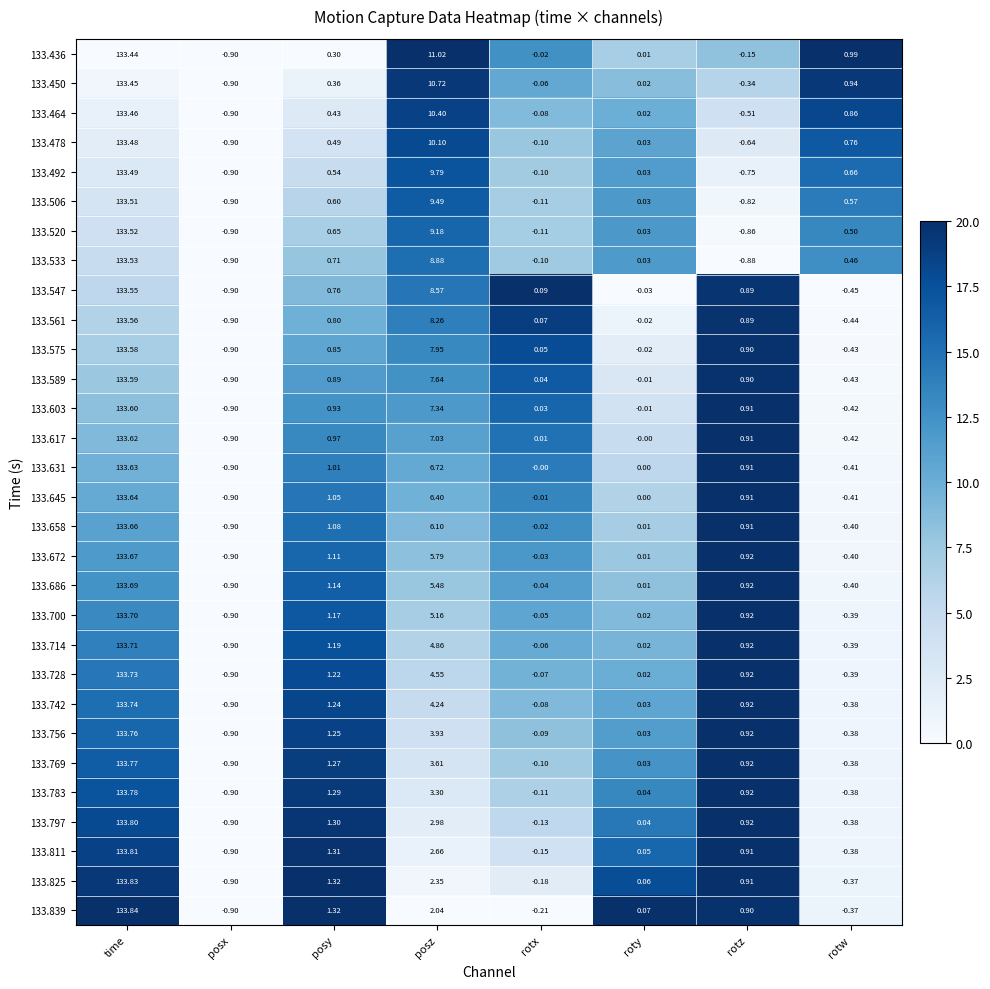

At which label does 133.631 reach its minimum?

posx